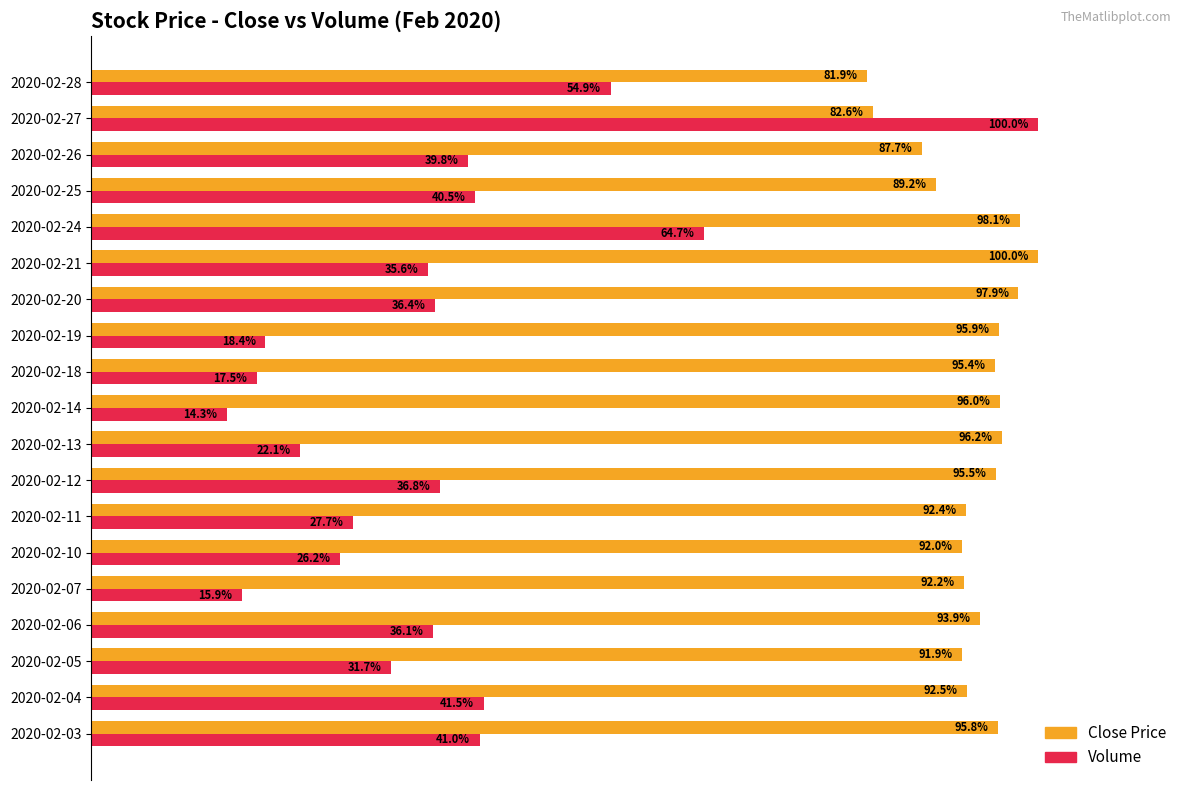

At which category is the sum across all series the highest?

2020-02-27